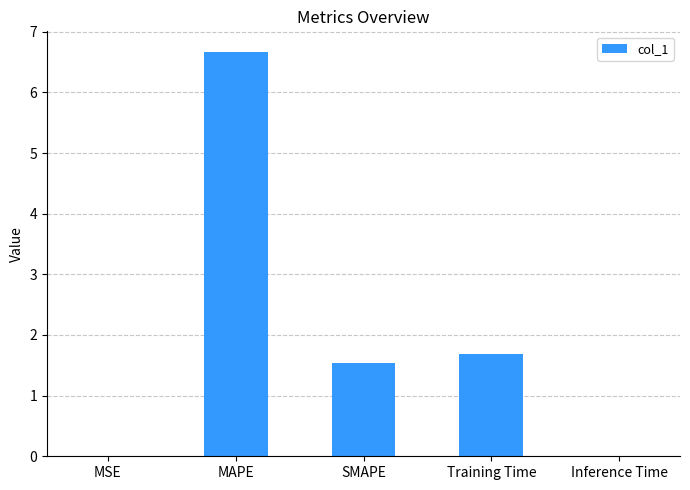

True or false: the data shows 3.0 at Training Time.

False